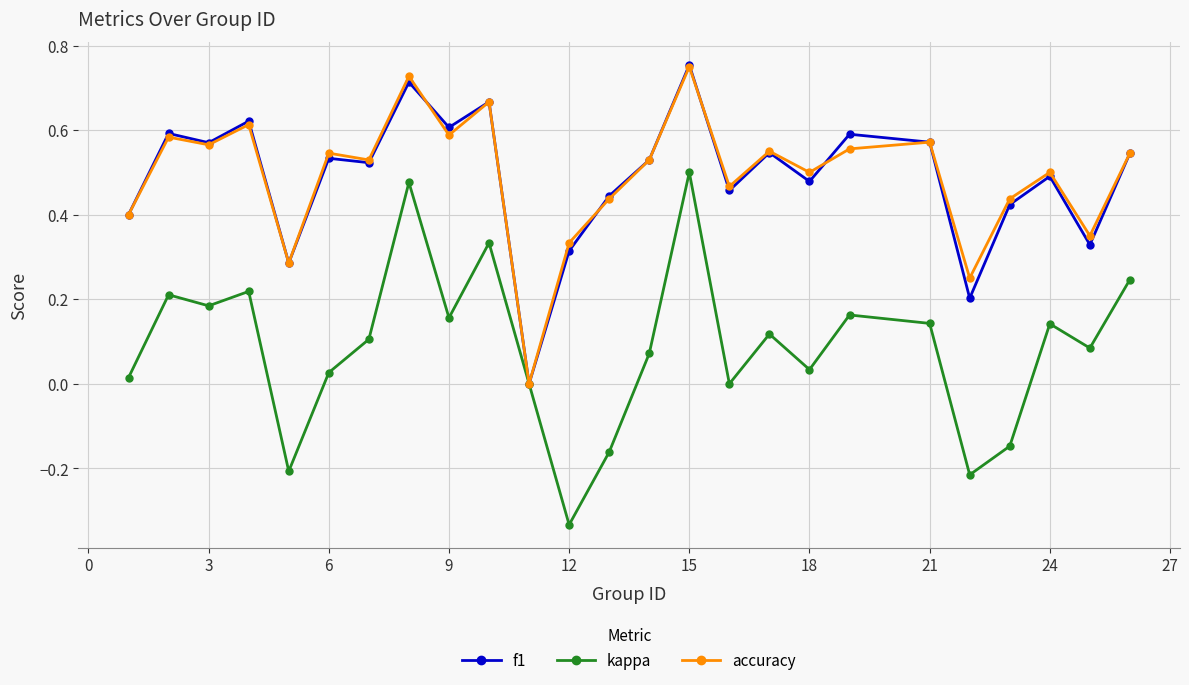

True or false: kappa has more than 0 interior local peaks.

True